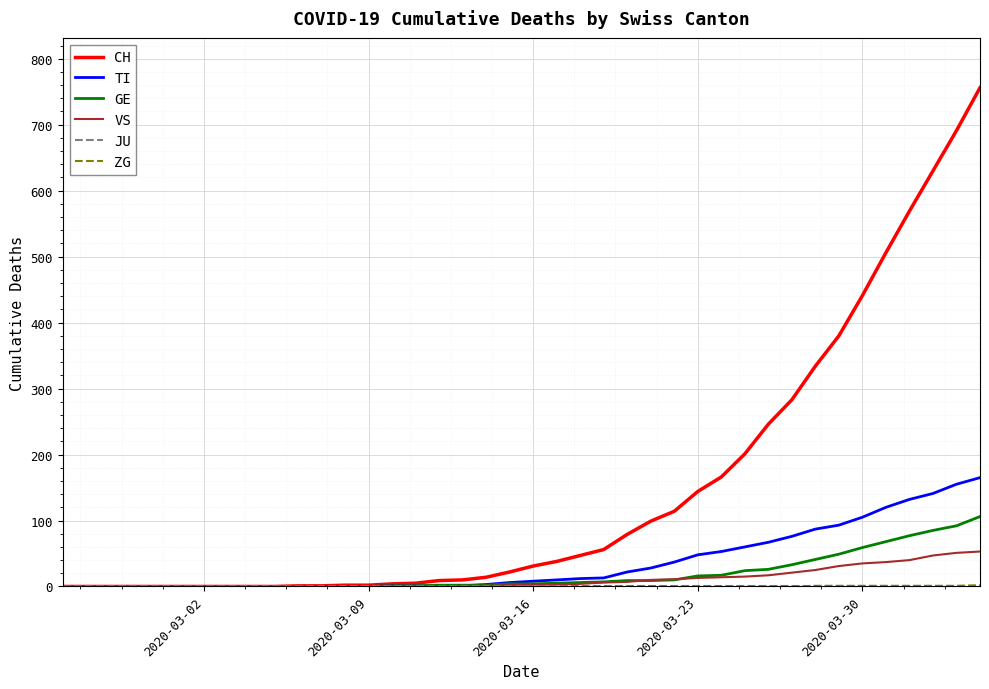

Which series has the widest spread of values?

CH